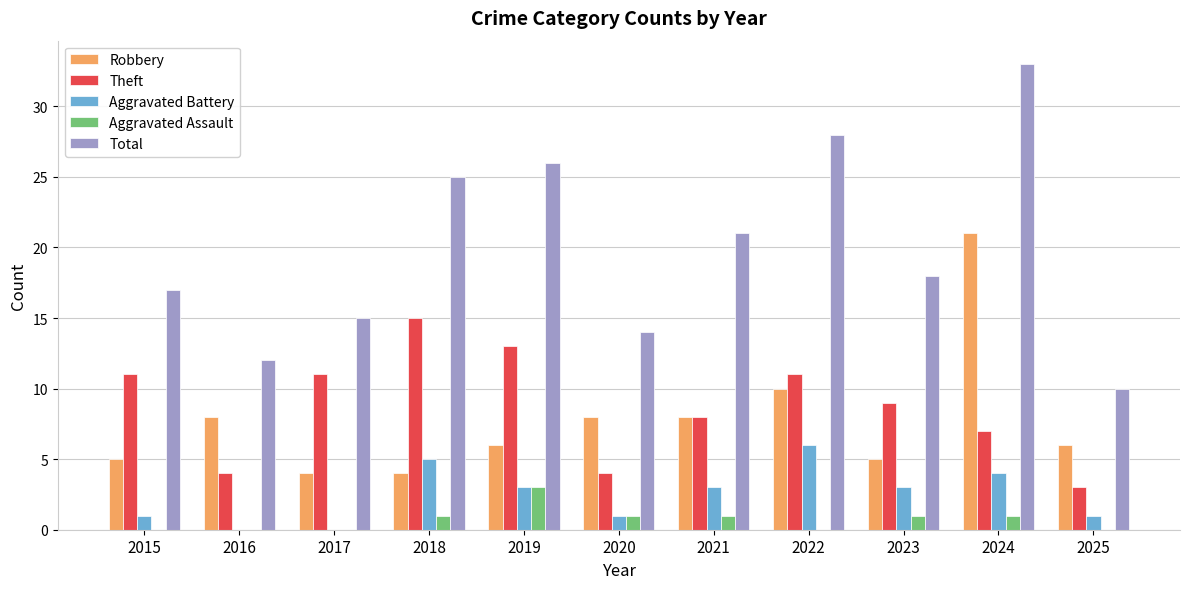

Which series changed the most between 2017 and 2025?

Theft